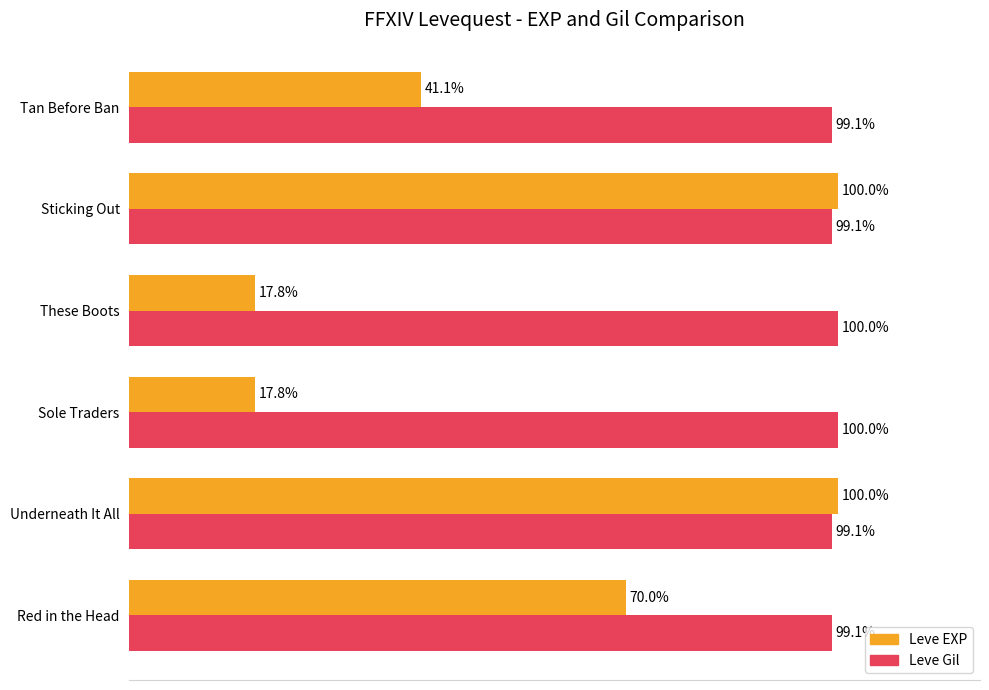

Which series has the largest total across all categories?

Leve Gil